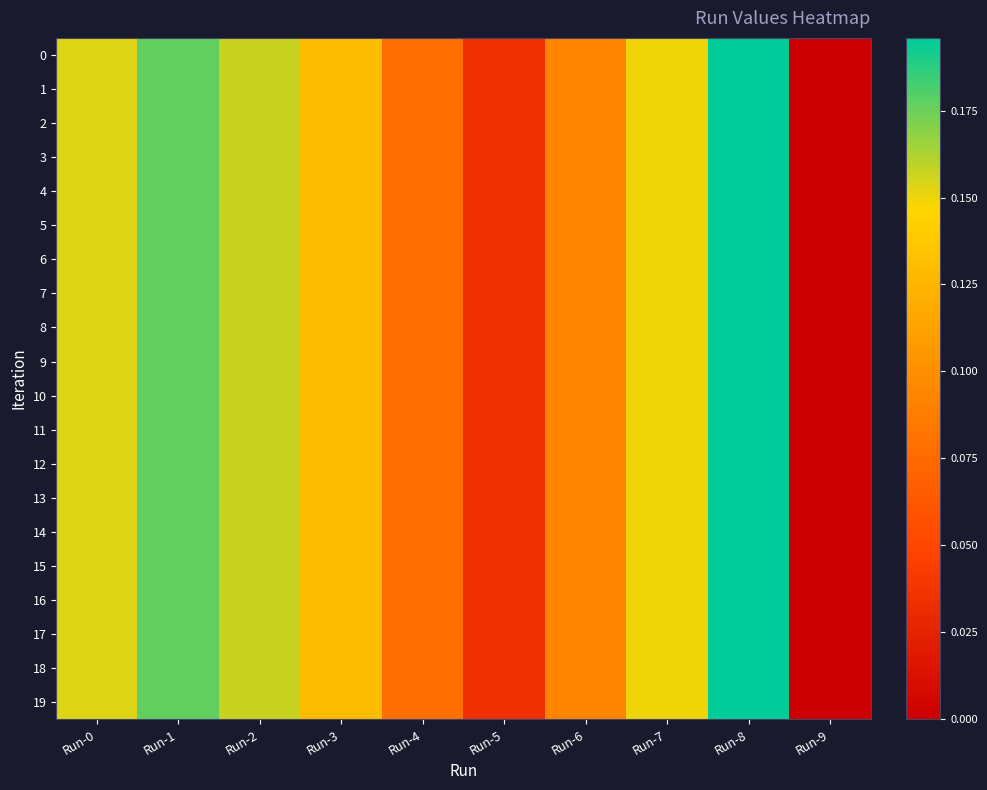

Reading left to right, transcribe all the data shown in this chart.

0: Run-0=0.2	Run-1=0.2	Run-2=0.2	Run-3=0.1	Run-4=0.1	Run-5=0.0	Run-6=0.1	Run-7=0.1	Run-8=0.2	Run-9=0.0
1: Run-0=0.2	Run-1=0.2	Run-2=0.2	Run-3=0.1	Run-4=0.1	Run-5=0.0	Run-6=0.1	Run-7=0.1	Run-8=0.2	Run-9=0.0
2: Run-0=0.2	Run-1=0.2	Run-2=0.2	Run-3=0.1	Run-4=0.1	Run-5=0.0	Run-6=0.1	Run-7=0.1	Run-8=0.2	Run-9=0.0
3: Run-0=0.2	Run-1=0.2	Run-2=0.2	Run-3=0.1	Run-4=0.1	Run-5=0.0	Run-6=0.1	Run-7=0.1	Run-8=0.2	Run-9=0.0
4: Run-0=0.2	Run-1=0.2	Run-2=0.2	Run-3=0.1	Run-4=0.1	Run-5=0.0	Run-6=0.1	Run-7=0.1	Run-8=0.2	Run-9=0.0
5: Run-0=0.2	Run-1=0.2	Run-2=0.2	Run-3=0.1	Run-4=0.1	Run-5=0.0	Run-6=0.1	Run-7=0.1	Run-8=0.2	Run-9=0.0
6: Run-0=0.2	Run-1=0.2	Run-2=0.2	Run-3=0.1	Run-4=0.1	Run-5=0.0	Run-6=0.1	Run-7=0.1	Run-8=0.2	Run-9=0.0
7: Run-0=0.2	Run-1=0.2	Run-2=0.2	Run-3=0.1	Run-4=0.1	Run-5=0.0	Run-6=0.1	Run-7=0.1	Run-8=0.2	Run-9=0.0
8: Run-0=0.2	Run-1=0.2	Run-2=0.2	Run-3=0.1	Run-4=0.1	Run-5=0.0	Run-6=0.1	Run-7=0.1	Run-8=0.2	Run-9=0.0
9: Run-0=0.2	Run-1=0.2	Run-2=0.2	Run-3=0.1	Run-4=0.1	Run-5=0.0	Run-6=0.1	Run-7=0.1	Run-8=0.2	Run-9=0.0
10: Run-0=0.2	Run-1=0.2	Run-2=0.2	Run-3=0.1	Run-4=0.1	Run-5=0.0	Run-6=0.1	Run-7=0.1	Run-8=0.2	Run-9=0.0
11: Run-0=0.2	Run-1=0.2	Run-2=0.2	Run-3=0.1	Run-4=0.1	Run-5=0.0	Run-6=0.1	Run-7=0.1	Run-8=0.2	Run-9=0.0
12: Run-0=0.2	Run-1=0.2	Run-2=0.2	Run-3=0.1	Run-4=0.1	Run-5=0.0	Run-6=0.1	Run-7=0.1	Run-8=0.2	Run-9=0.0
13: Run-0=0.2	Run-1=0.2	Run-2=0.2	Run-3=0.1	Run-4=0.1	Run-5=0.0	Run-6=0.1	Run-7=0.1	Run-8=0.2	Run-9=0.0
14: Run-0=0.2	Run-1=0.2	Run-2=0.2	Run-3=0.1	Run-4=0.1	Run-5=0.0	Run-6=0.1	Run-7=0.1	Run-8=0.2	Run-9=0.0
15: Run-0=0.2	Run-1=0.2	Run-2=0.2	Run-3=0.1	Run-4=0.1	Run-5=0.0	Run-6=0.1	Run-7=0.1	Run-8=0.2	Run-9=0.0
16: Run-0=0.2	Run-1=0.2	Run-2=0.2	Run-3=0.1	Run-4=0.1	Run-5=0.0	Run-6=0.1	Run-7=0.1	Run-8=0.2	Run-9=0.0
17: Run-0=0.2	Run-1=0.2	Run-2=0.2	Run-3=0.1	Run-4=0.1	Run-5=0.0	Run-6=0.1	Run-7=0.1	Run-8=0.2	Run-9=0.0
18: Run-0=0.2	Run-1=0.2	Run-2=0.2	Run-3=0.1	Run-4=0.1	Run-5=0.0	Run-6=0.1	Run-7=0.1	Run-8=0.2	Run-9=0.0
19: Run-0=0.2	Run-1=0.2	Run-2=0.2	Run-3=0.1	Run-4=0.1	Run-5=0.0	Run-6=0.1	Run-7=0.1	Run-8=0.2	Run-9=0.0